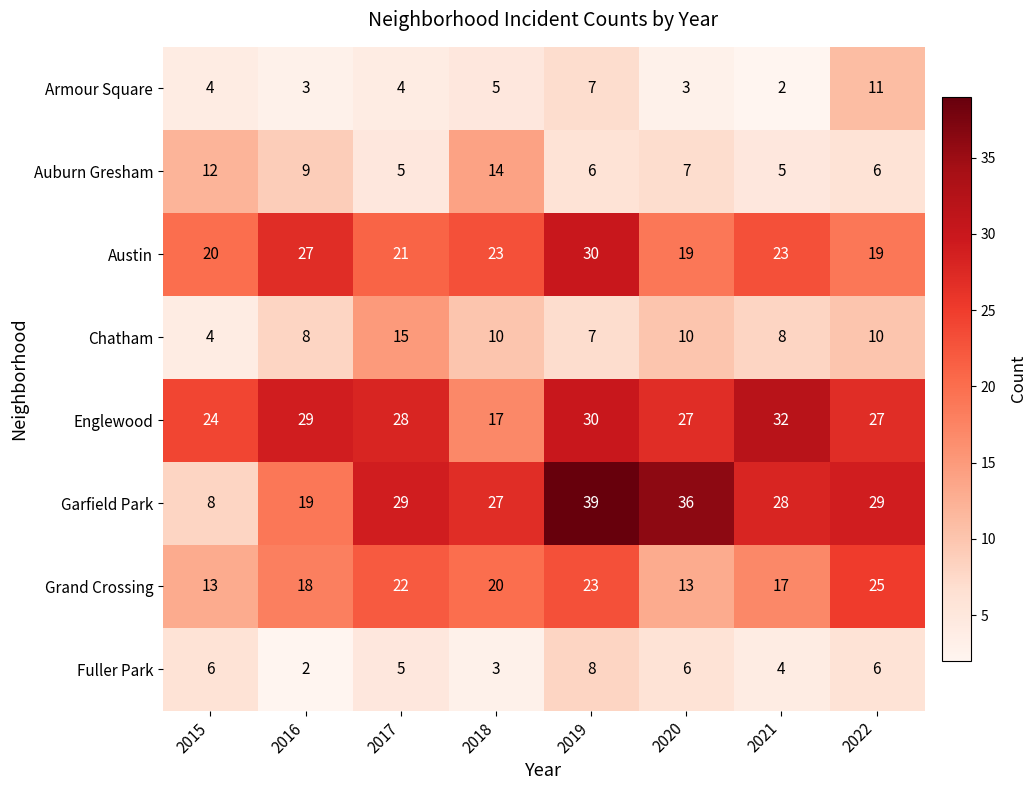

What is the total value across all series at 2021?

119